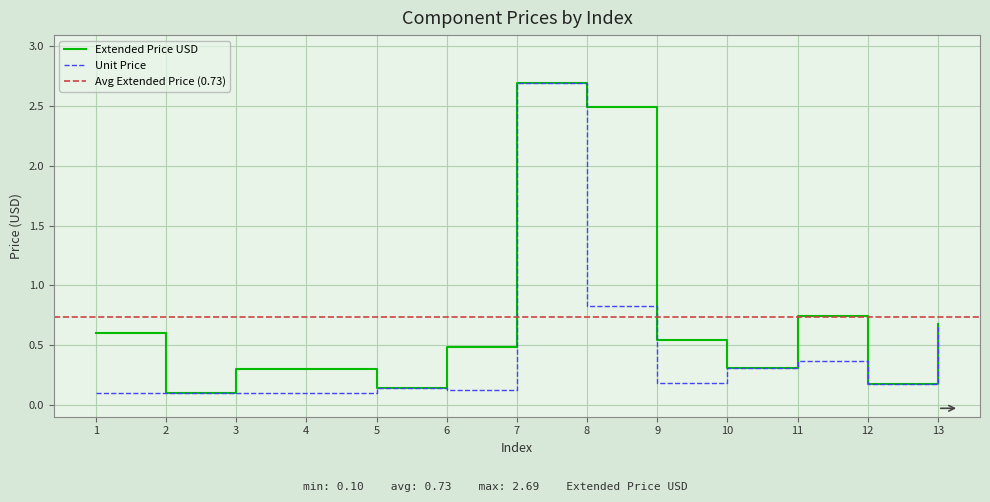

What is the smallest value displayed?

0.1